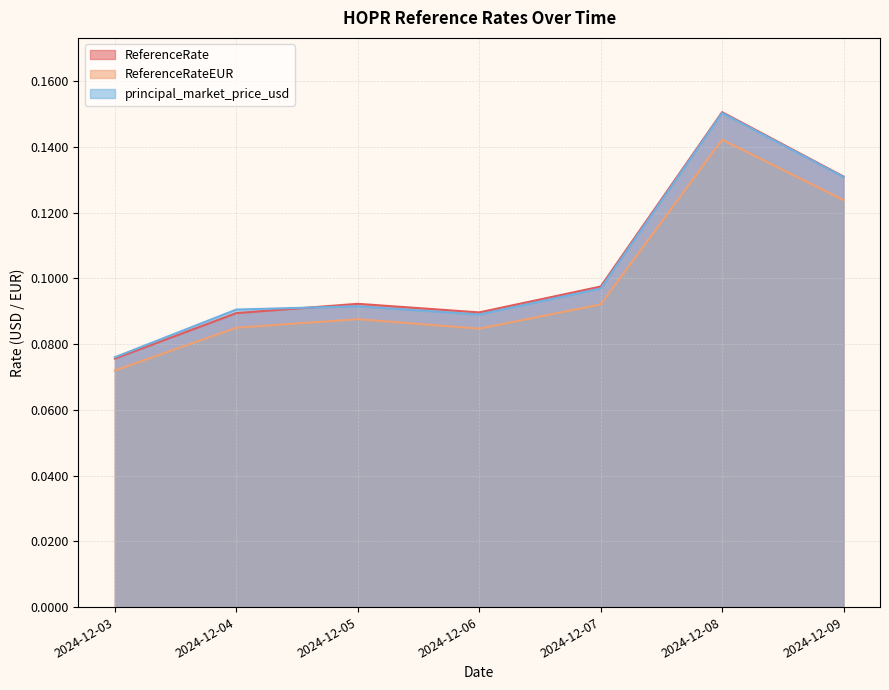

Reading left to right, what are all the values shown in this chart?

ReferenceRate: 0.1	0.1	0.1	0.1	0.1	0.2	0.1
ReferenceRateEUR: 0.1	0.1	0.1	0.1	0.1	0.1	0.1
principal_market_price_usd: 0.1	0.1	0.1	0.1	0.1	0.2	0.1